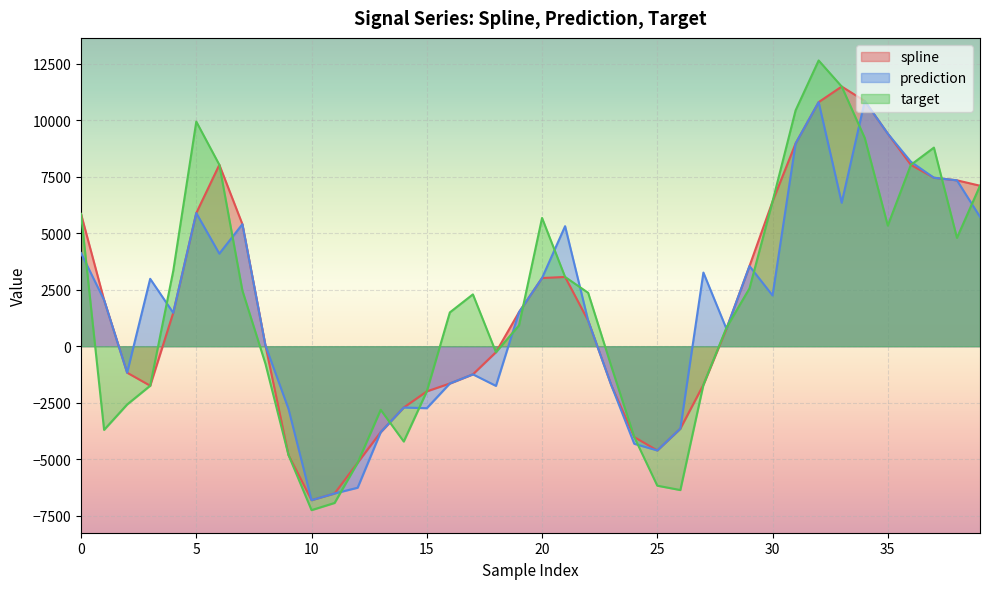

Reading left to right, list all the values displayed in this chart.

spline: 0=5855.1	1=2046.9	2=-1173.2	3=-1749.5	4=1477.5	5=5895.4	6=8031.6	7=5402.3	8=33.3	9=-4817.0	10=-6815.9	11=-6520.3	12=-5159.0	13=-3806.2	14=-2715.2	15=-2000.6	16=-1651.5	17=-1245.4	18=-265.5	19=1505.4	20=3018.7	21=3065.8	22=1133.2	23=-1714.4	24=-4022.7	25=-4615.4	26=-3649.0	27=-1707.9	28=768.9	29=3549.3	30=6407.7	31=8976.3	32=10806.0	33=11496.1	34=10855.5	35=9410.5	36=8029.6	37=7459.0	38=7343.7	39=7104.8
prediction: 0=4122.6	1=2046.9	2=-1173.2	3=2983.7	4=1477.5	5=5895.4	6=4097.2	7=5402.3	8=33.3	9=-2774.9	10=-6815.9	11=-6520.3	12=-6265.4	13=-3806.2	14=-2715.2	15=-2744.8	16=-1651.5	17=-1245.4	18=-1756.7	19=1505.4	20=3018.7	21=5313.5	22=1133.2	23=-1714.4	24=-4320.6	25=-4615.4	26=-3649.0	27=3259.9	28=768.9	29=3549.3	30=2246.1	31=8976.3	32=10806.0	33=6350.8	34=10855.5	35=9410.5	36=8167.0	37=7459.0	38=7343.7	39=5727.5
target: 0=5855.1	1=-3704.4	2=-2580.1	3=-1749.5	4=3330.8	5=9943.2	6=8031.6	7=2463.6	8=-776.2	9=-4817.0	10=-7258.1	11=-6939.7	12=-5159.0	13=-2815.2	14=-4220.7	15=-2000.6	16=1495.8	17=2294.4	18=-265.5	19=919.9	20=5677.4	21=3065.8	22=2363.9	23=-871.7	24=-4022.7	25=-6175.7	26=-6369.0	27=-1707.9	28=819.3	29=2561.5	30=6407.7	31=10442.3	32=12650.1	33=11496.1	34=9218.6	35=5340.1	36=8029.6	37=8792.3	38=4797.0	39=7104.8